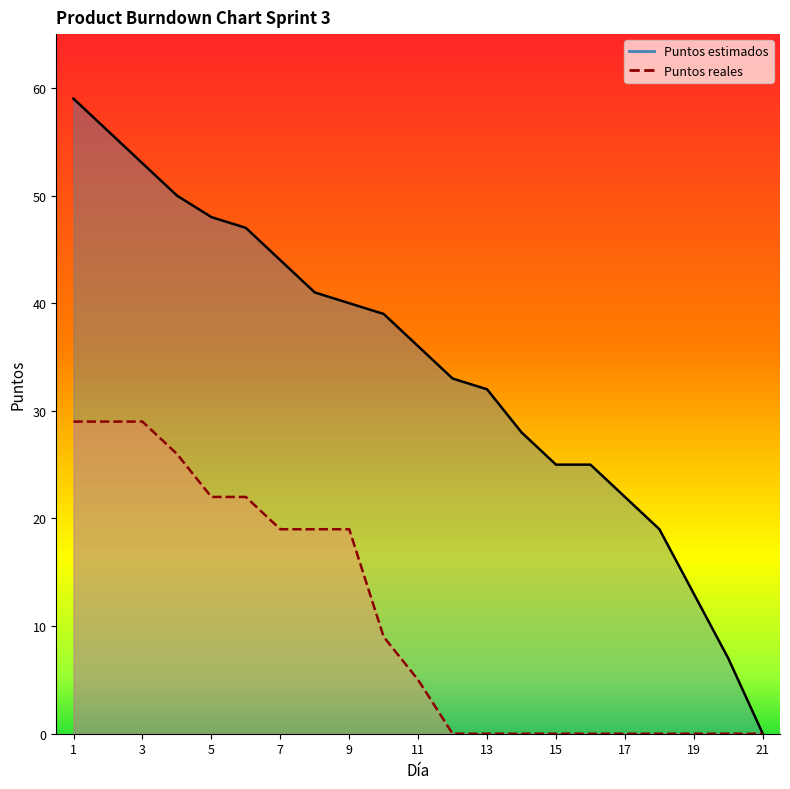

Reading right to left, list all the values displayed in this chart.

Puntos estimados: 0	7	13	19	22	25	25	28	32	33	36	39	40	41	44	47	48	50	53	56	59
Puntos reales: 0	0	0	0	0	0	0	0	0	0	5	9	19	19	19	22	22	26	29	29	29